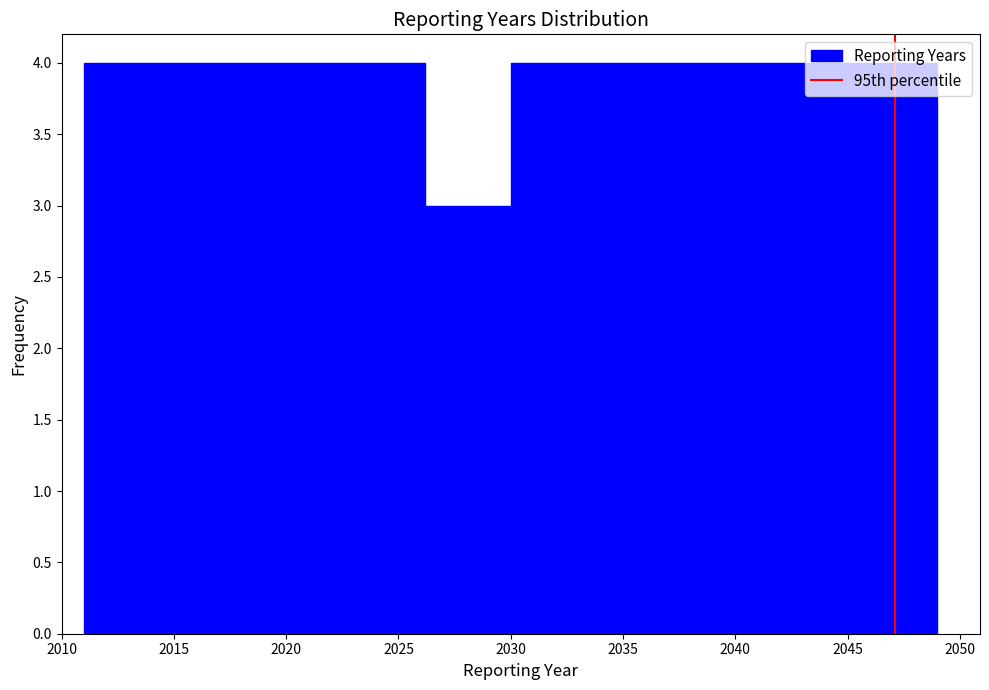

What is the height of the bar covering 2037.6 to 2041.4 on the x-axis? Neither the bar edges nor the heights are printed on the chart, so give them approximately, as read against the axes.

4